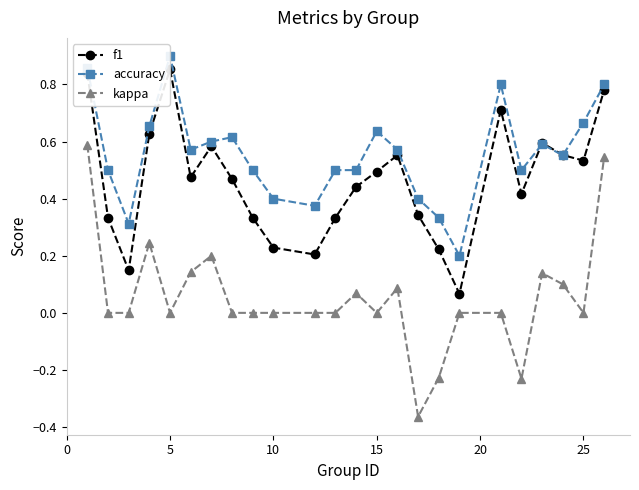

Which series has the largest range (max minus min)?

kappa